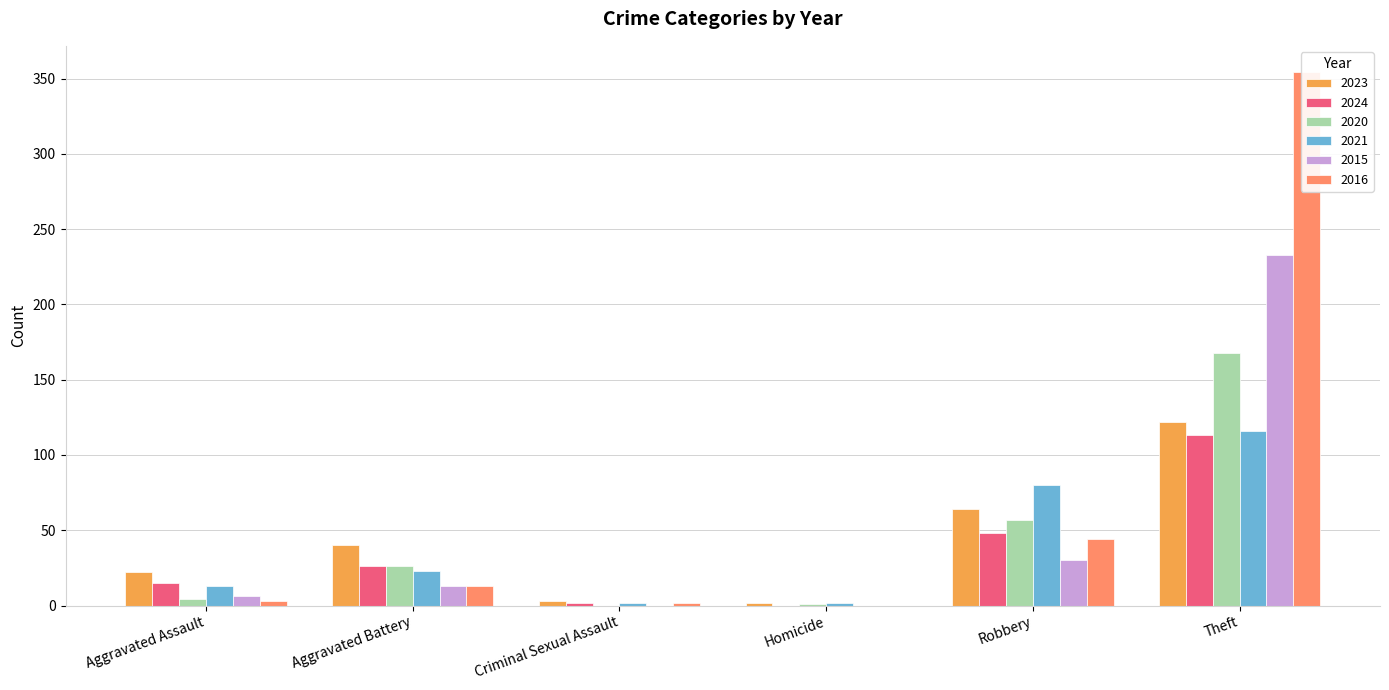

How many values in the 2015 series exceed 13?

2